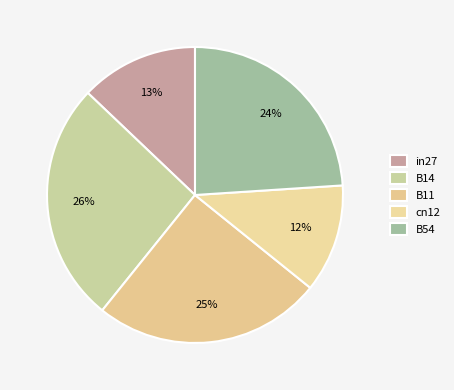

How many slices are in this pie chart?

5